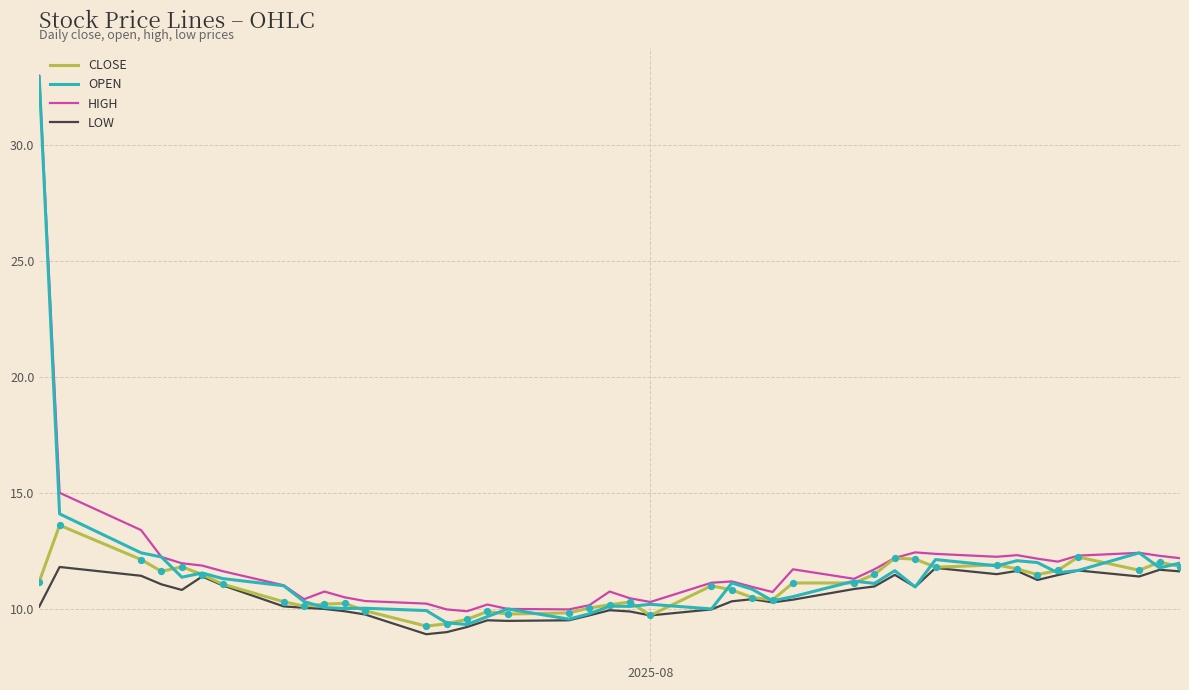

Which series has the largest total across all categories?

HIGH